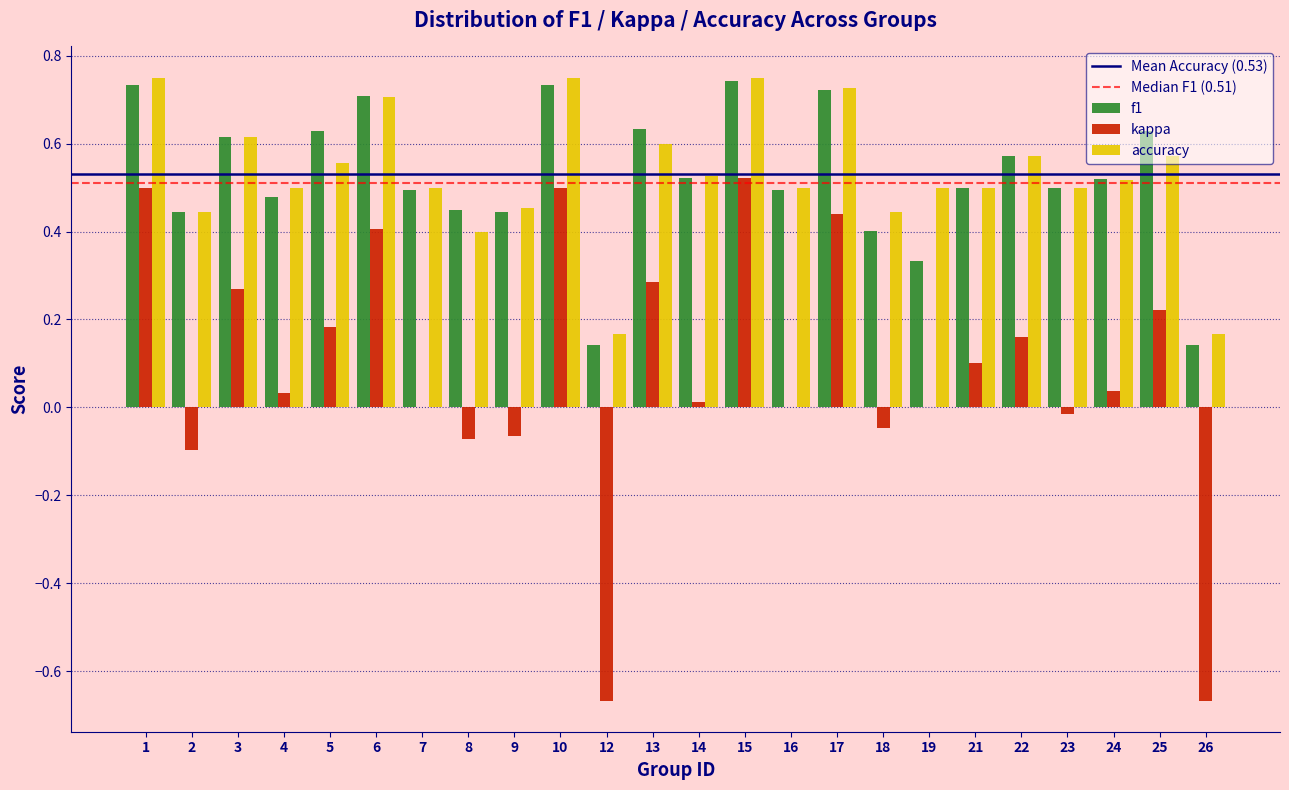

What is the sum of all accuracy values?

12.7